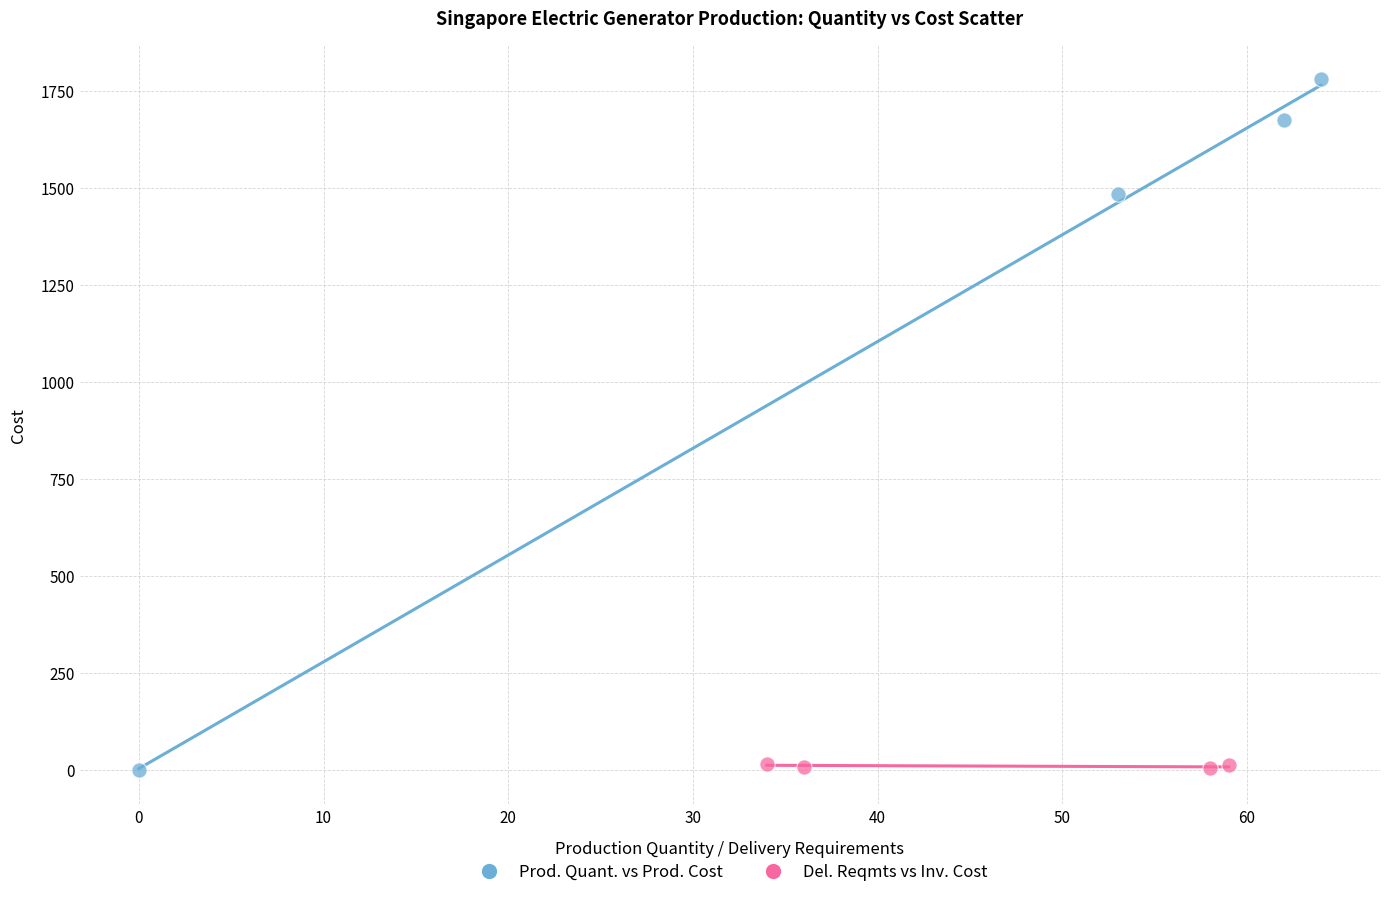

Which series has the largest Y range (max minus min)?

Prod. Quant. vs Prod. Cost